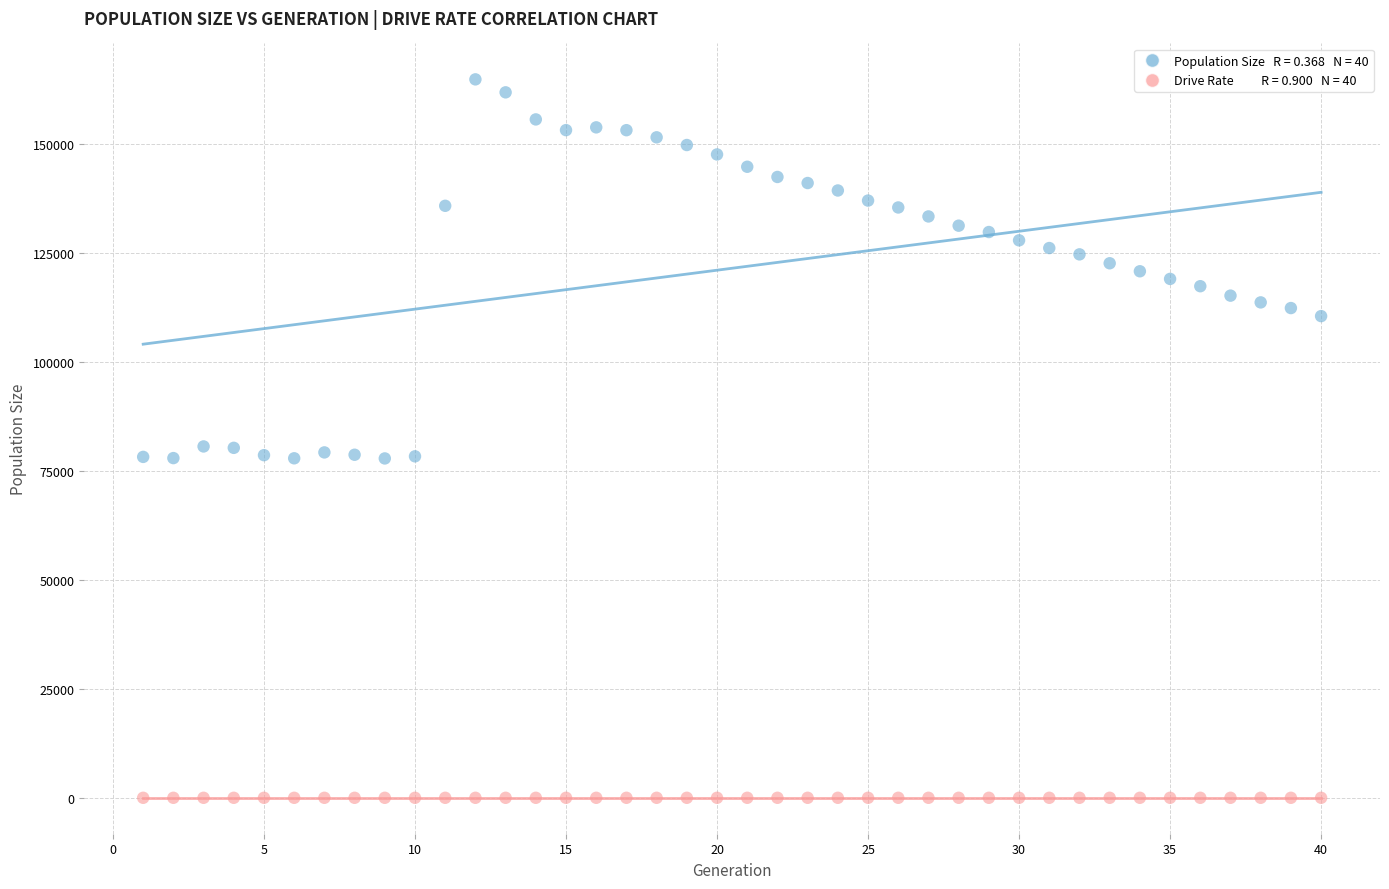

Across all data points, what is the range of X values (max minus min)?

39.0